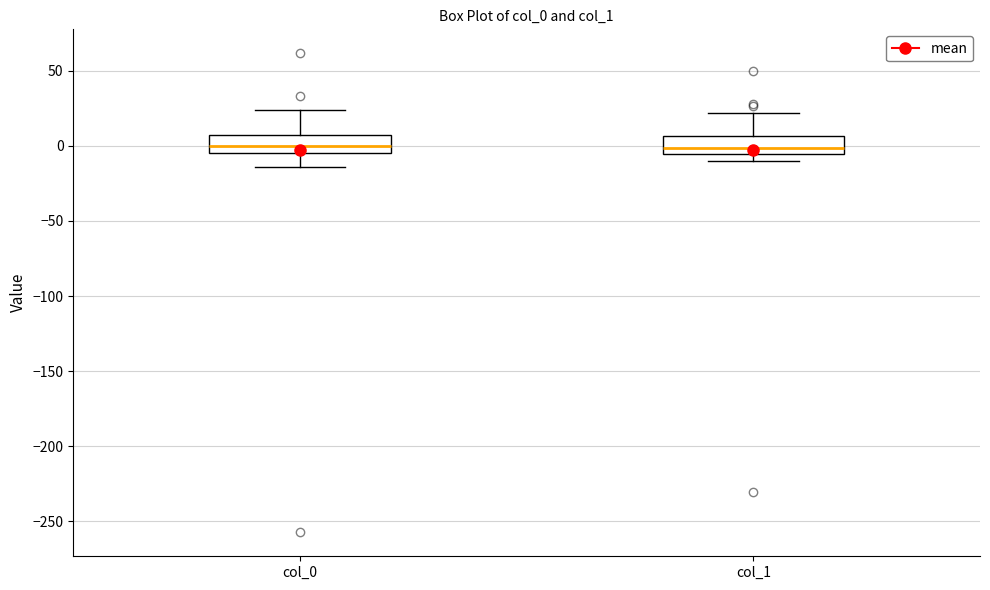

Where does the median line of the box for col_1 sit on the y-axis? The values are not printed on the chart, so give them approximately, as read against the axis.

0